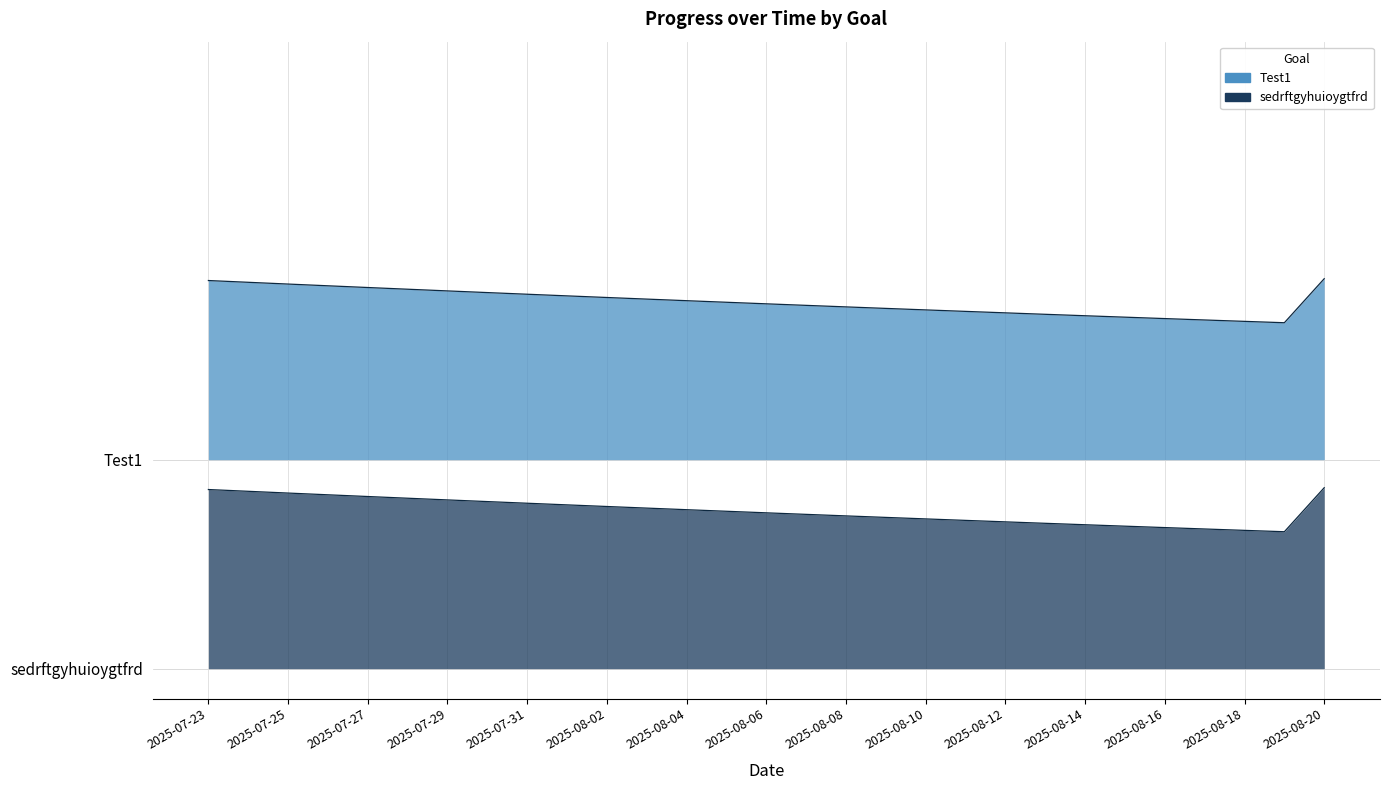

Which series has the largest total across all categories?

sedrftgyhuioygtfrd